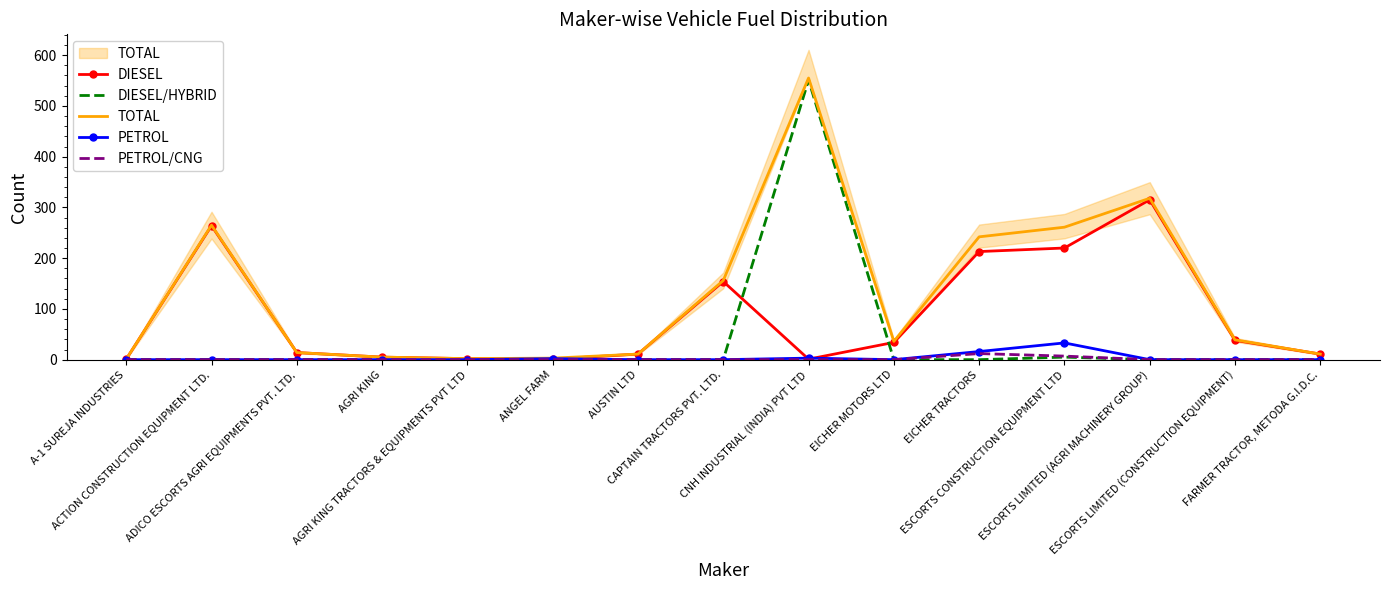

True or false: DIESEL/HYBRID and PETROL cross at least once.

False